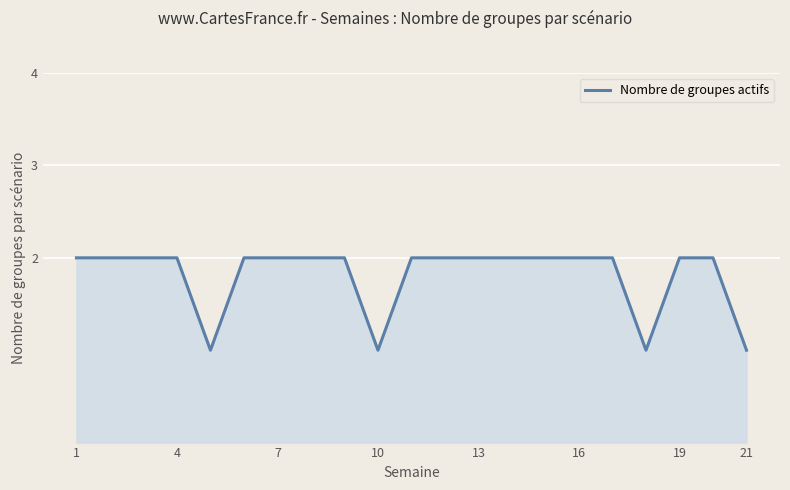

Count the values in the range 2 to 3.

17